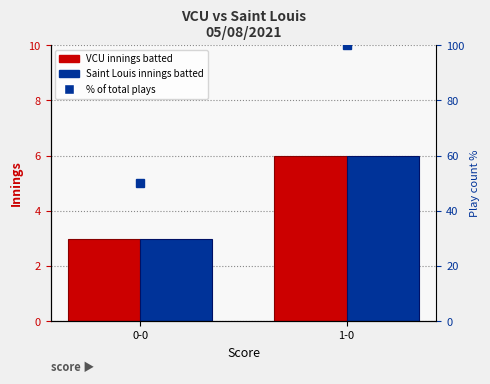

Which category has the lowest value in the VCU series?

0-0